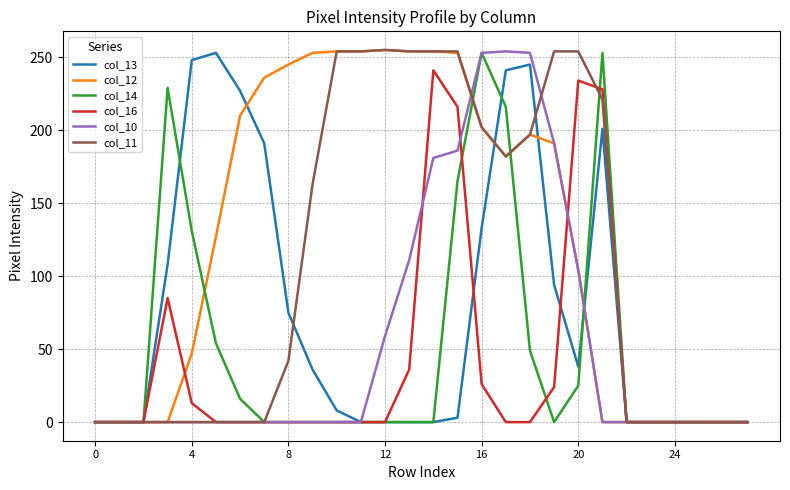

What is the difference between the maximum and minimum values in the col_10 series?

254